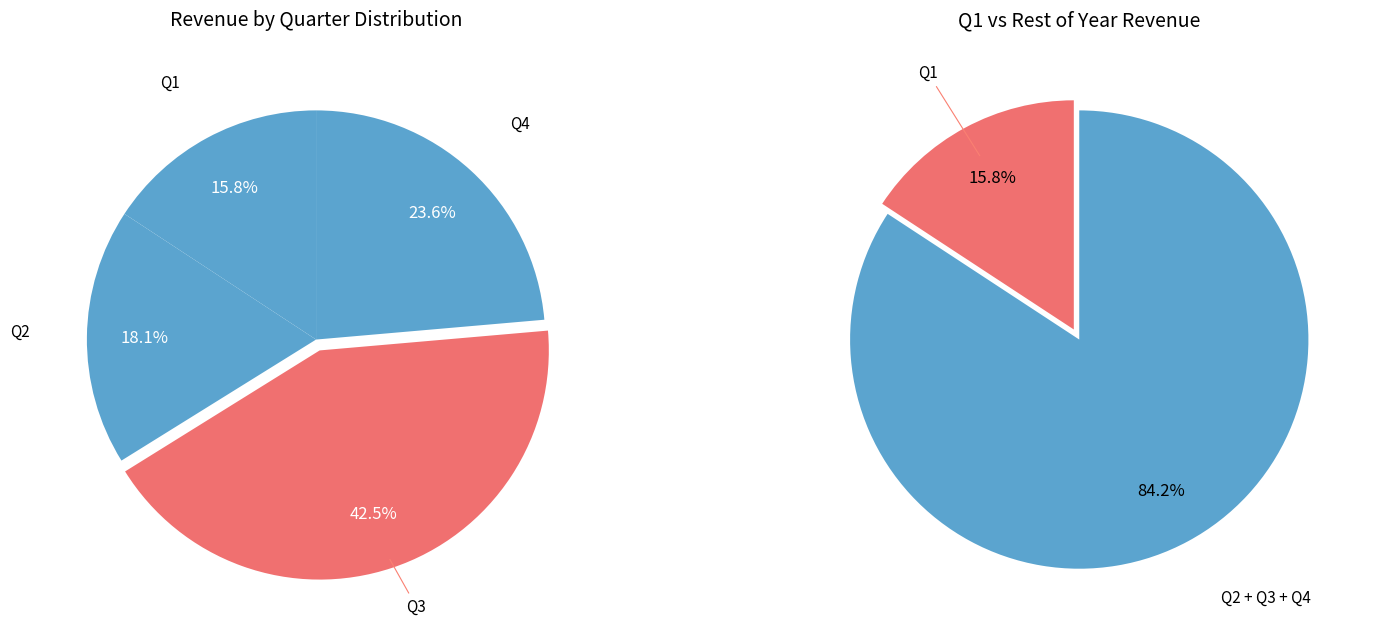

Is Q3 the majority of the pie?

No